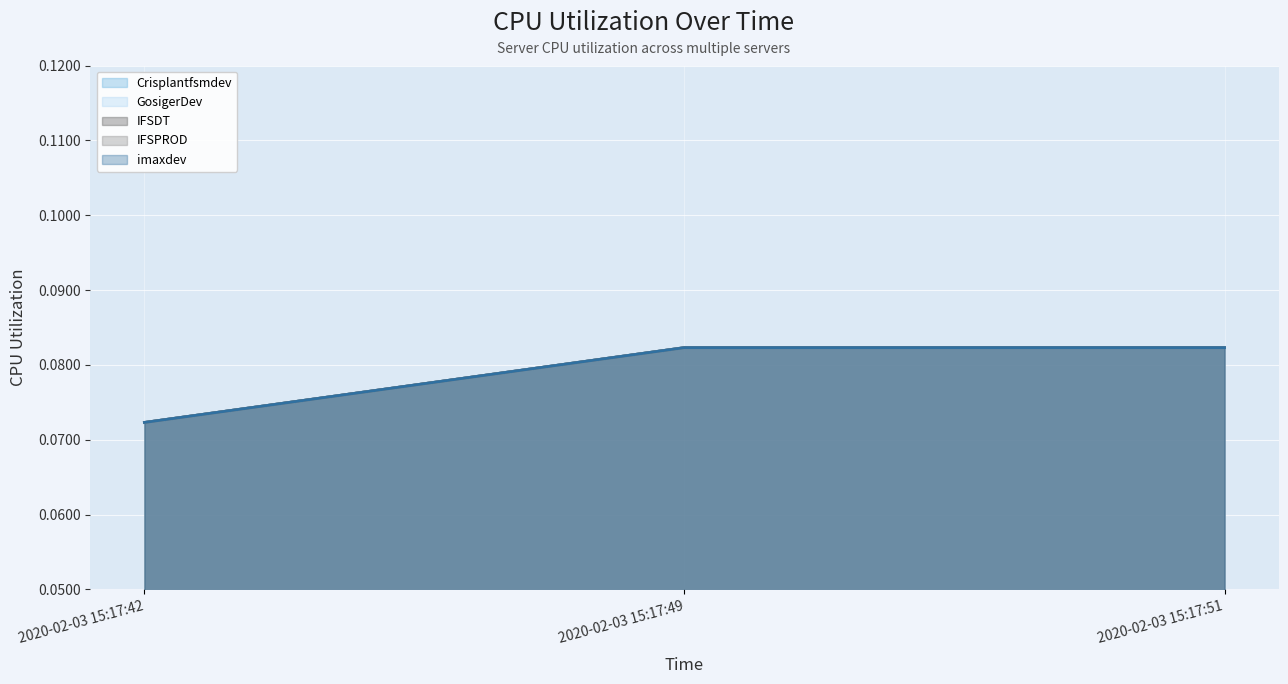

Is the value of GosigerDev at 2020-02-03 15:17:49 greater than the value of Crisplantfsmdev at 2020-02-03 15:17:42?

Yes